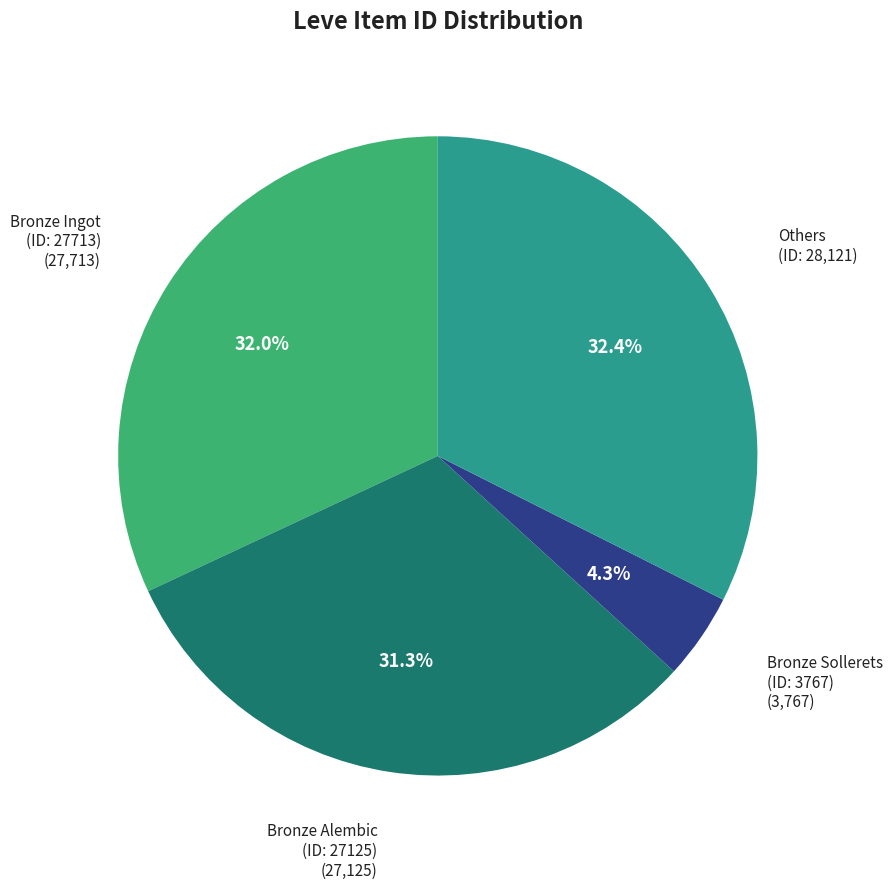

Is Bronze Ingot (ID: 27713) the majority of the pie?

No